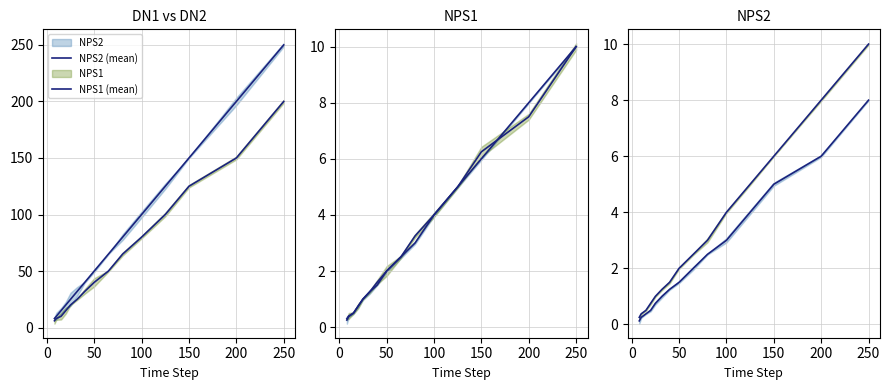

True or false: NPS2 (mean) has more than 1 points higher than both neighbors.

False